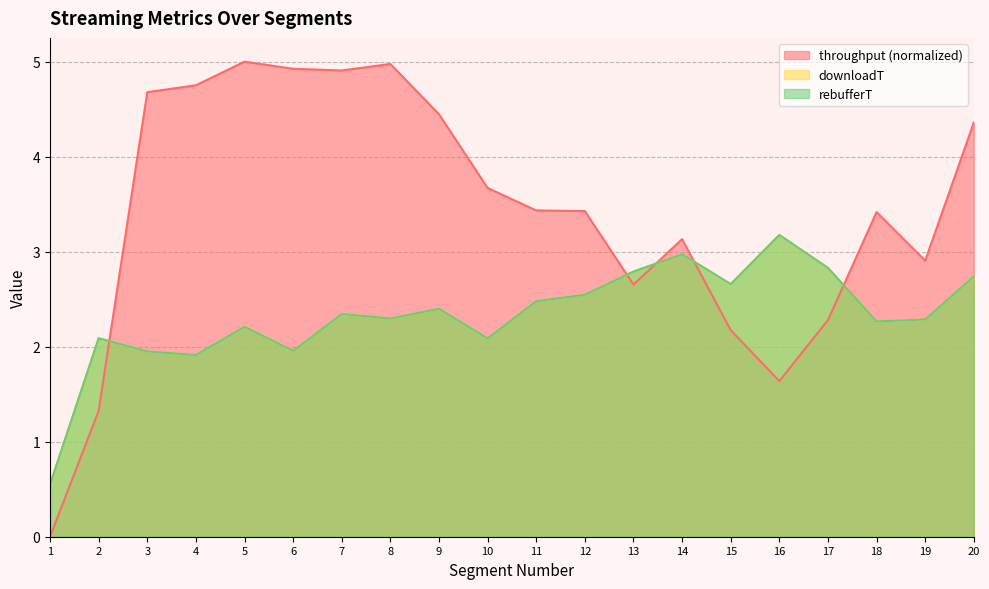

Where is downloadT nearest to the value 1?

1